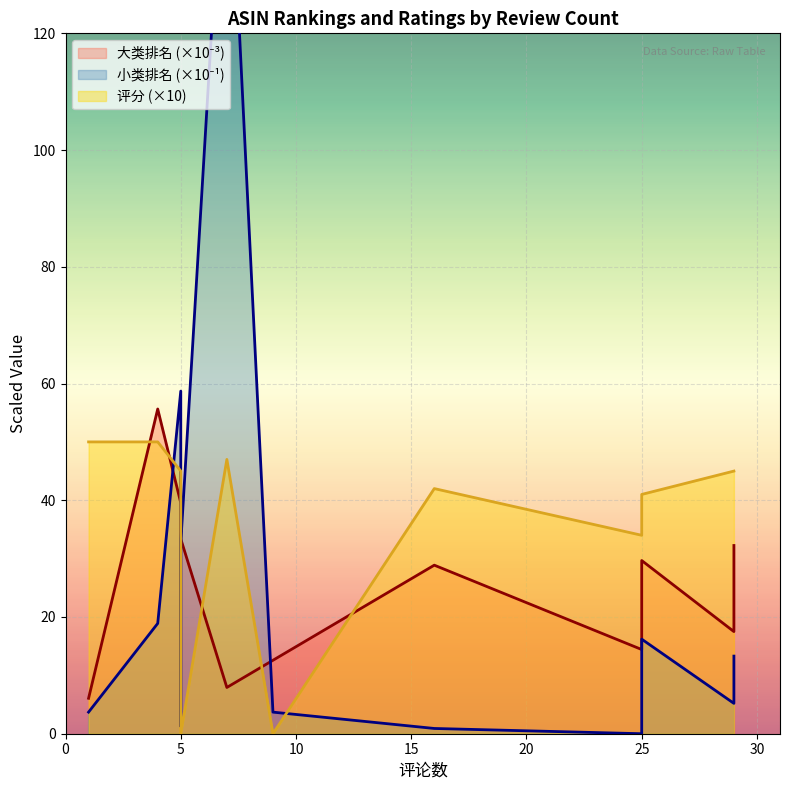

After their last crossing, which series has the higher values: 评分 or 大类排名?

评分